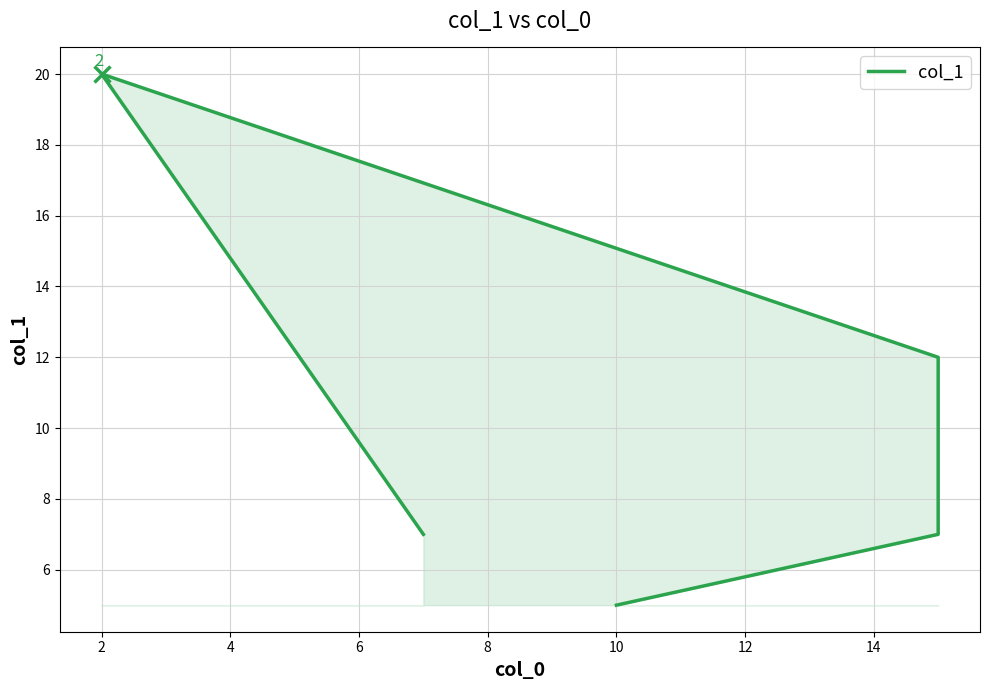

How many series are shown in this chart?

1